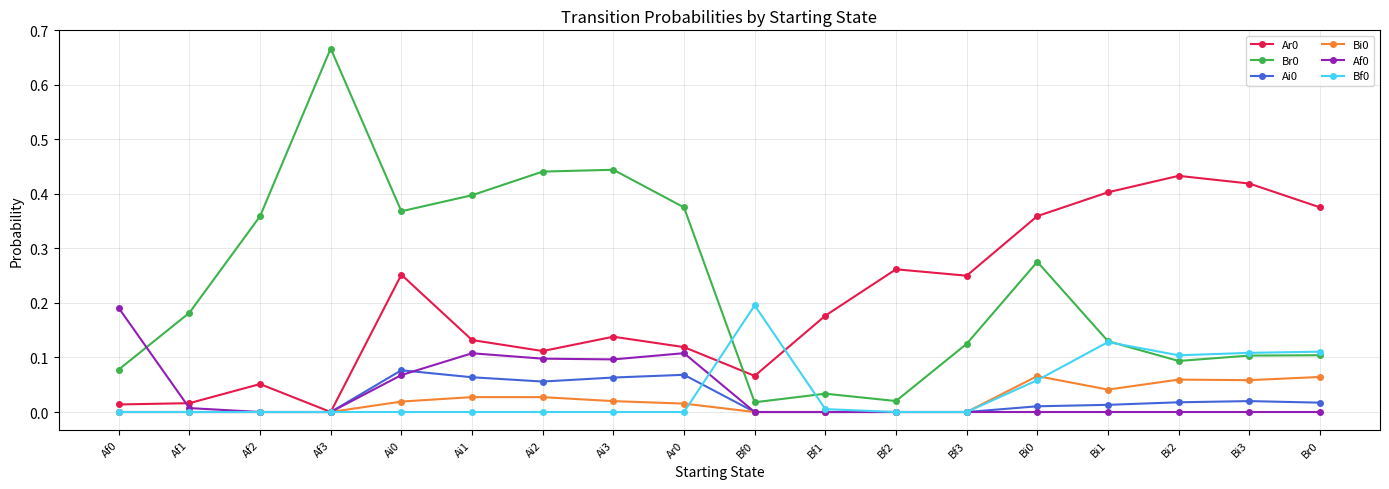

True or false: Br0 has more than 1 points higher than both neighbors.

True